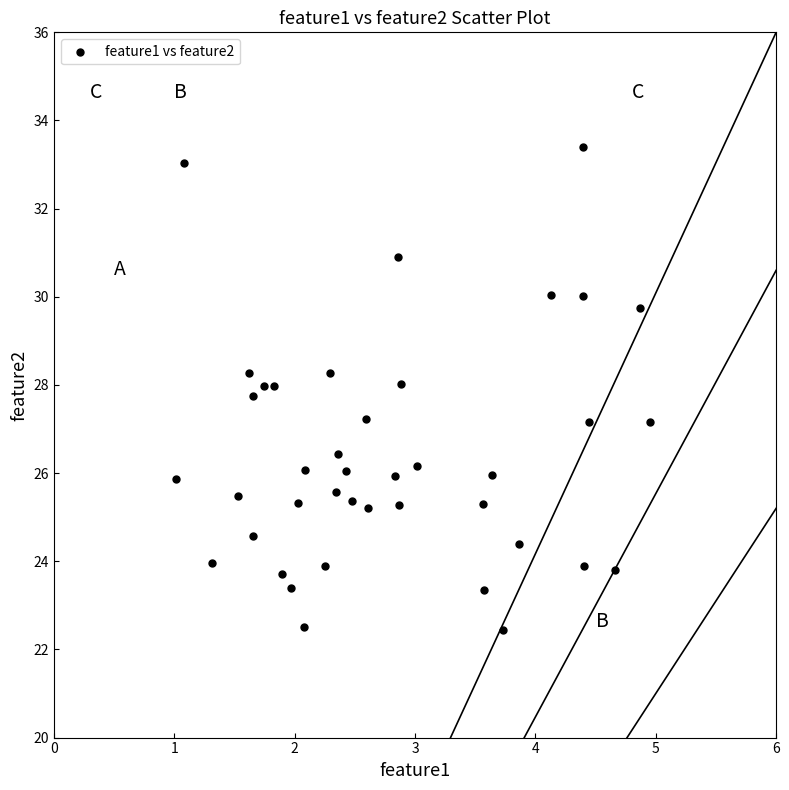

What is the range of Y values (max minus min)?

11.0